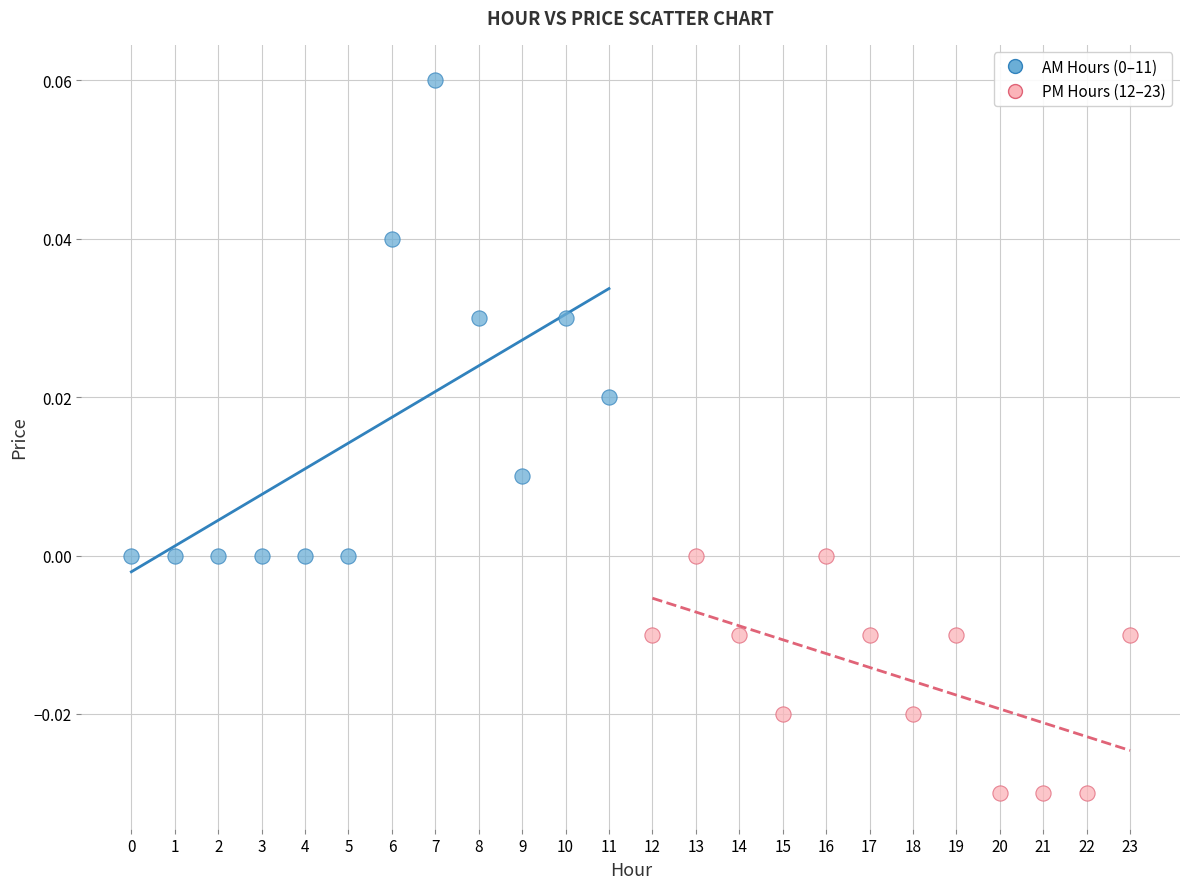

Which series contains the lowest Y value?

PM Hours (12–23)